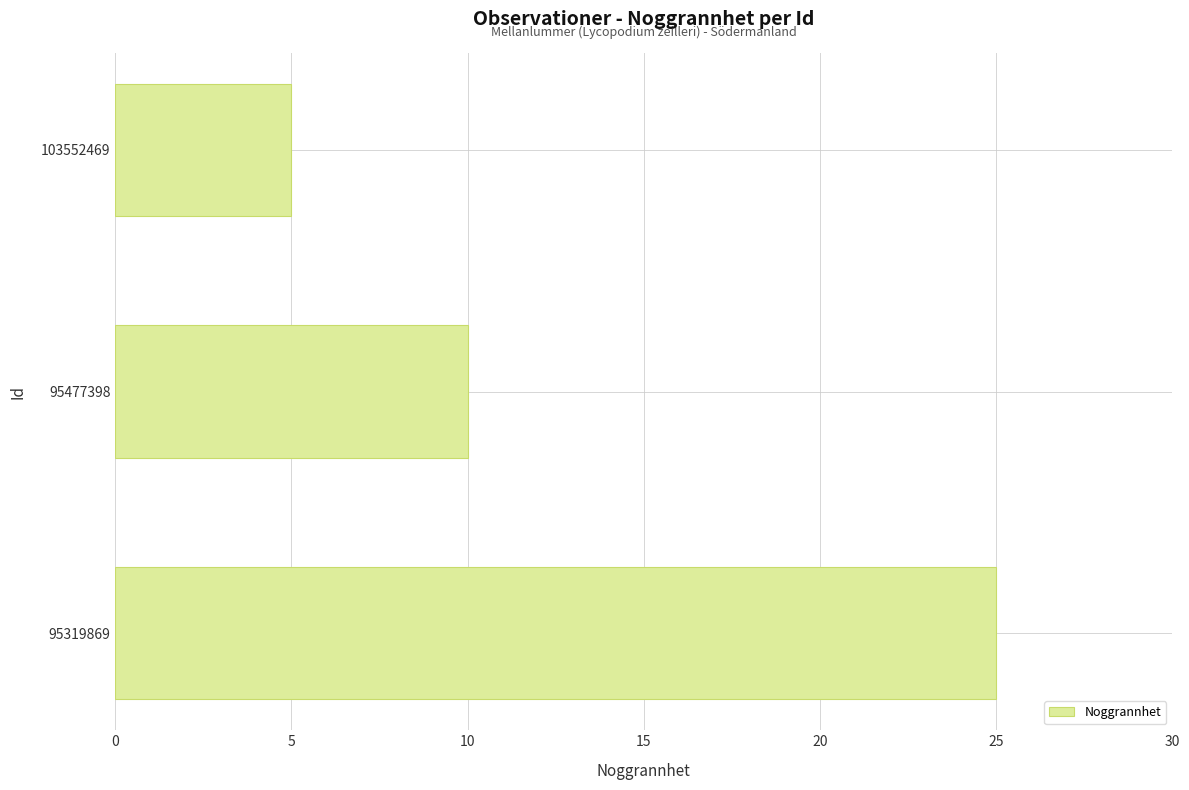

What is the smallest value displayed?

5